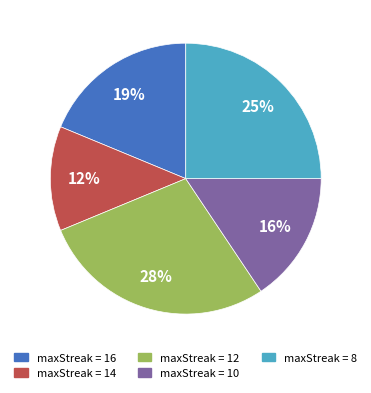

Does any single category account for the majority?

No